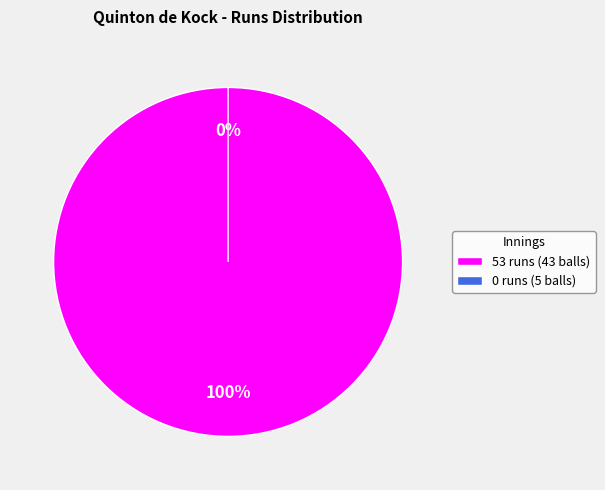

Is it true that 0 runs (5 balls) is 8% of the pie?

False